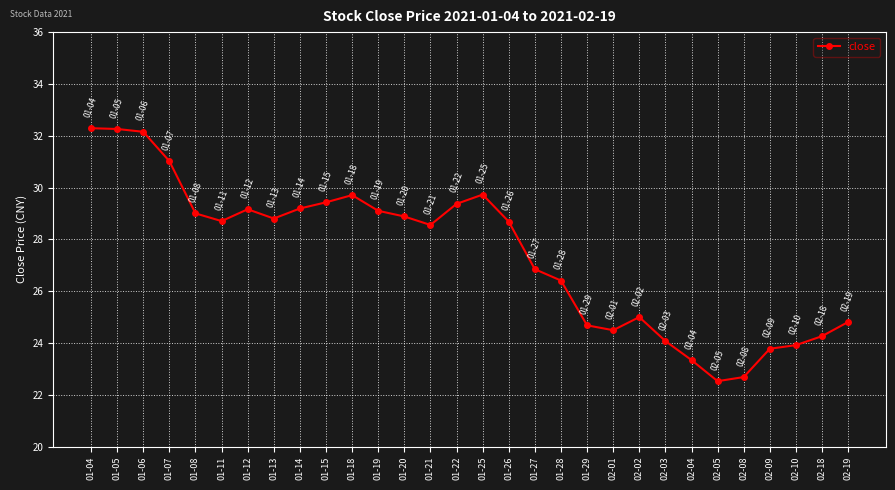

What is the change in value from 01-28 to 02-08?

-3.7